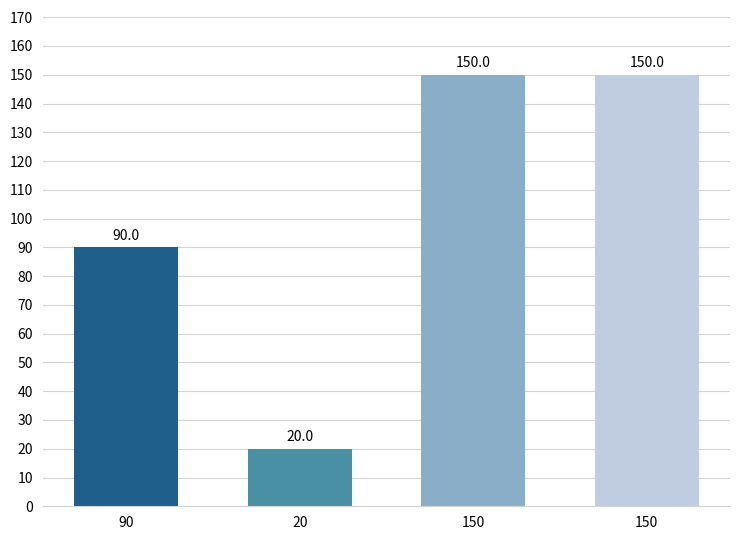

What is the label of the 1st bar from the left?

90